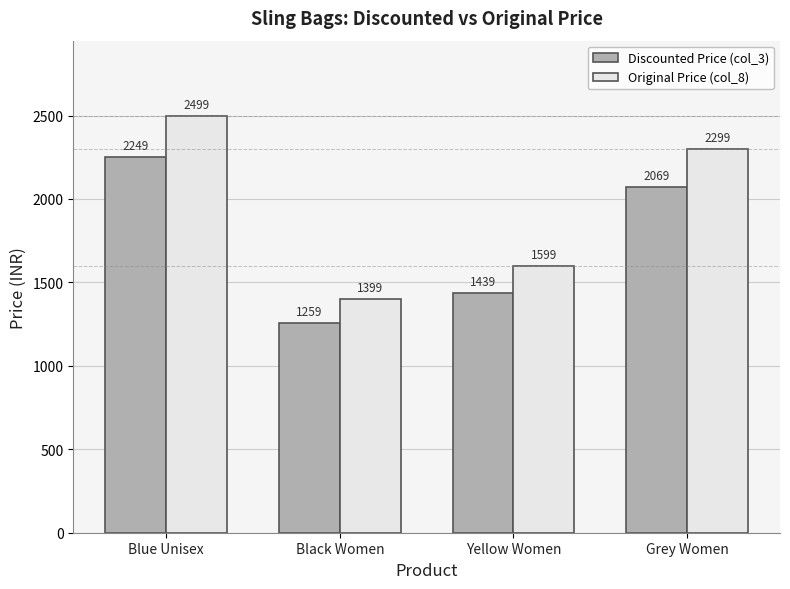

The Discounted Price (col_3) series shows 3356 at Grey Women. True or false?

False